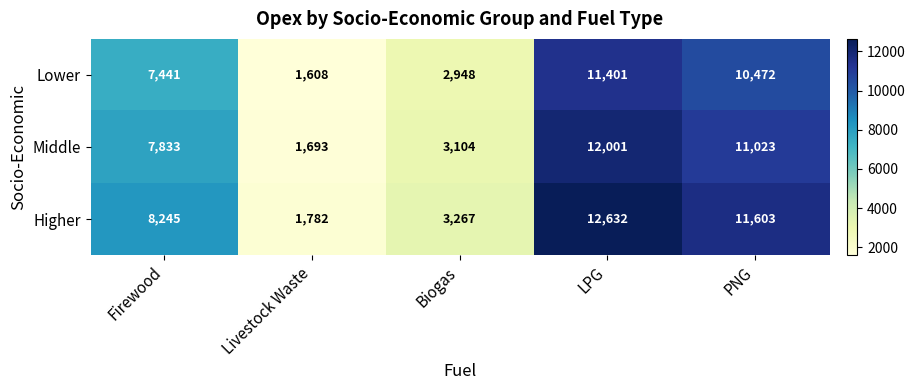

Which series has the largest total across all categories?

Higher